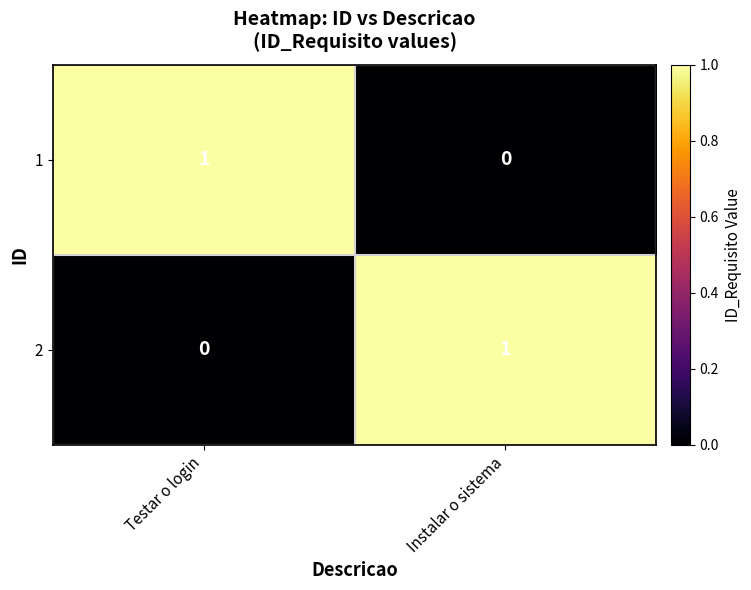

How many distinct data groups are displayed?

2